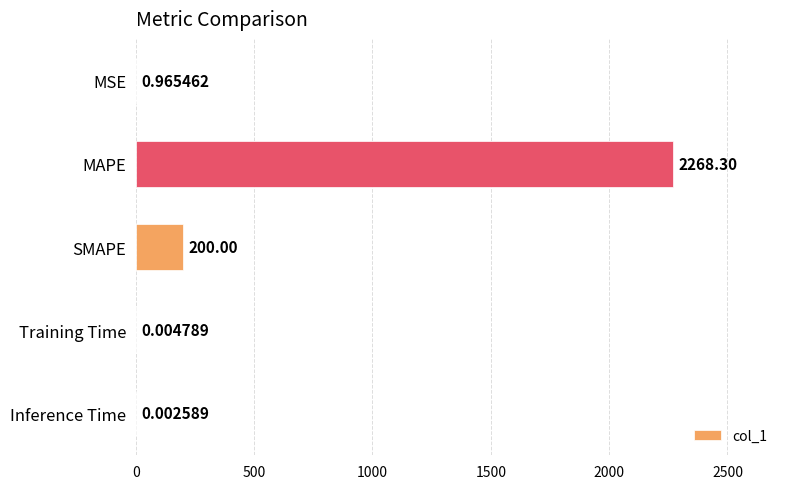

Between MSE and Training Time, which is larger?

MSE